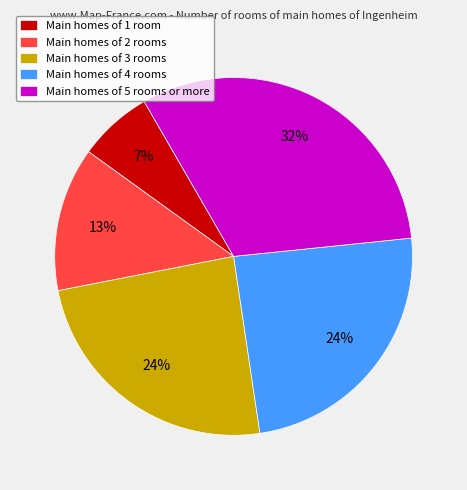

Between Main homes of 4 rooms and Main homes of 2 rooms, which is larger?

Main homes of 4 rooms